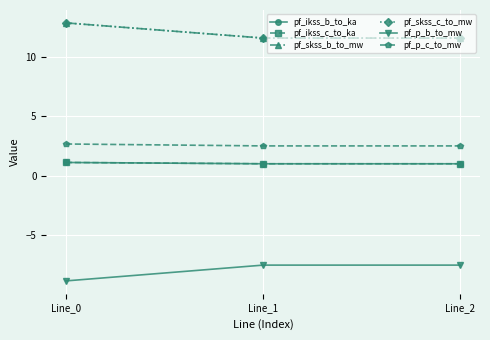

At Line_0, list the series in order from largest to smallest.

pf_skss_c_to_mw, pf_skss_b_to_mw, pf_p_c_to_mw, pf_ikss_c_to_ka, pf_ikss_b_to_ka, pf_p_b_to_mw